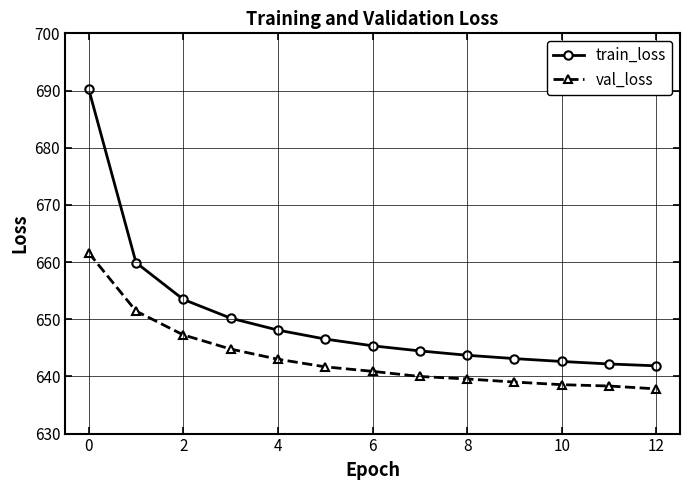

What is the lowest value of the val_loss series?

637.8